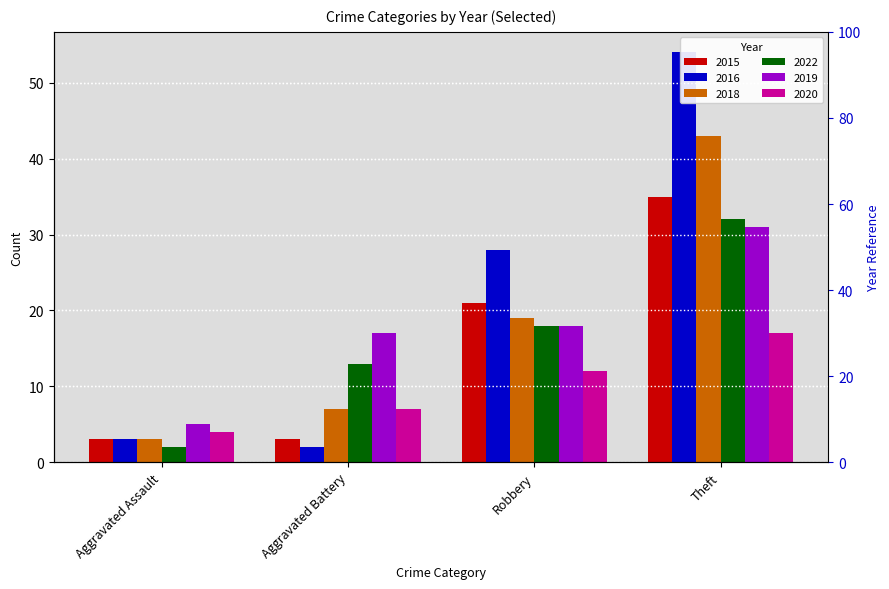

What are all the series names shown in the legend?

2015, 2016, 2018, 2022, 2019, 2020